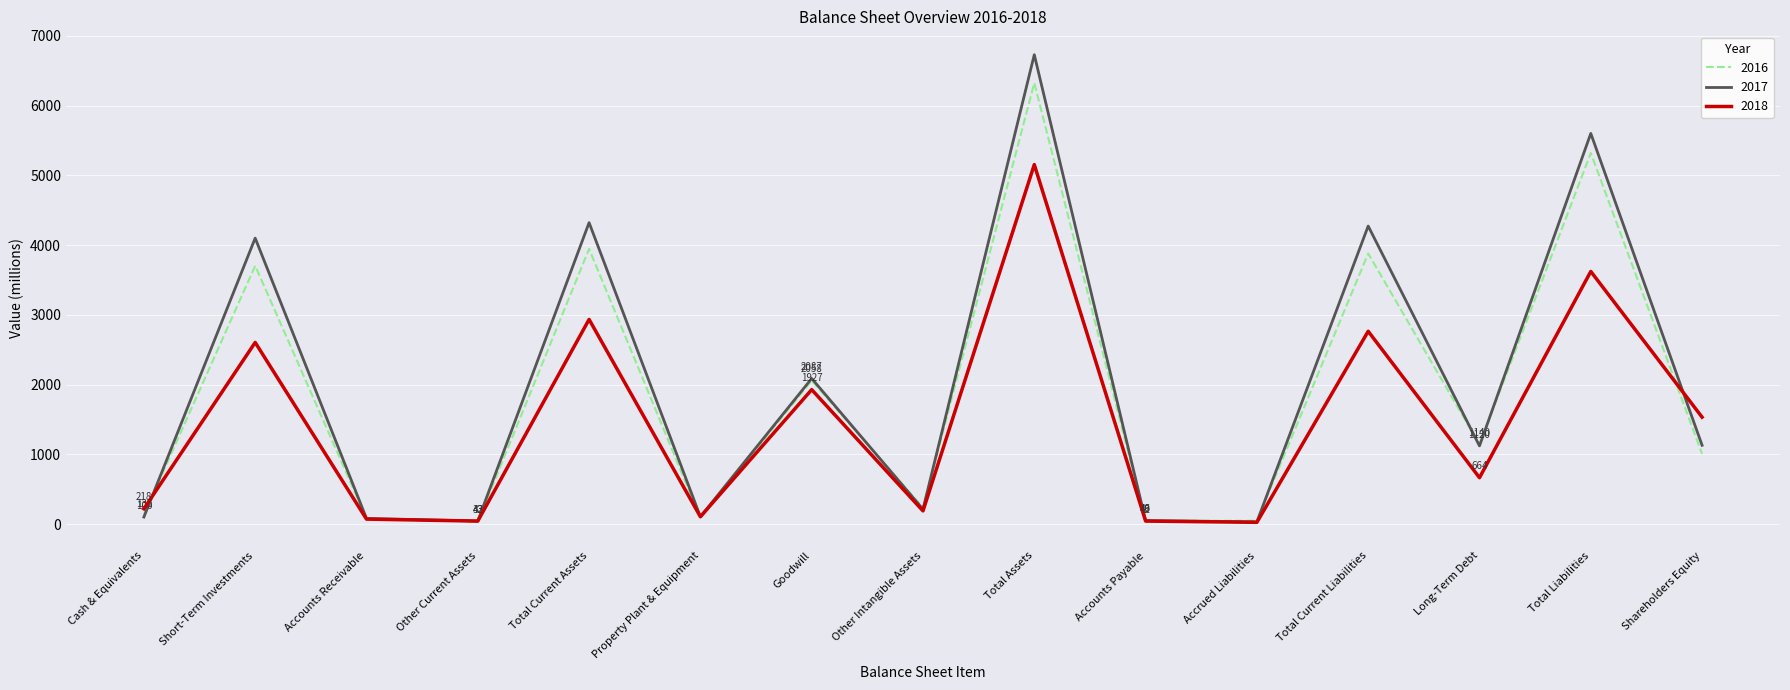

What is the sum of the 2018 values at Shareholders Equity and Short-Term Investments?

4136